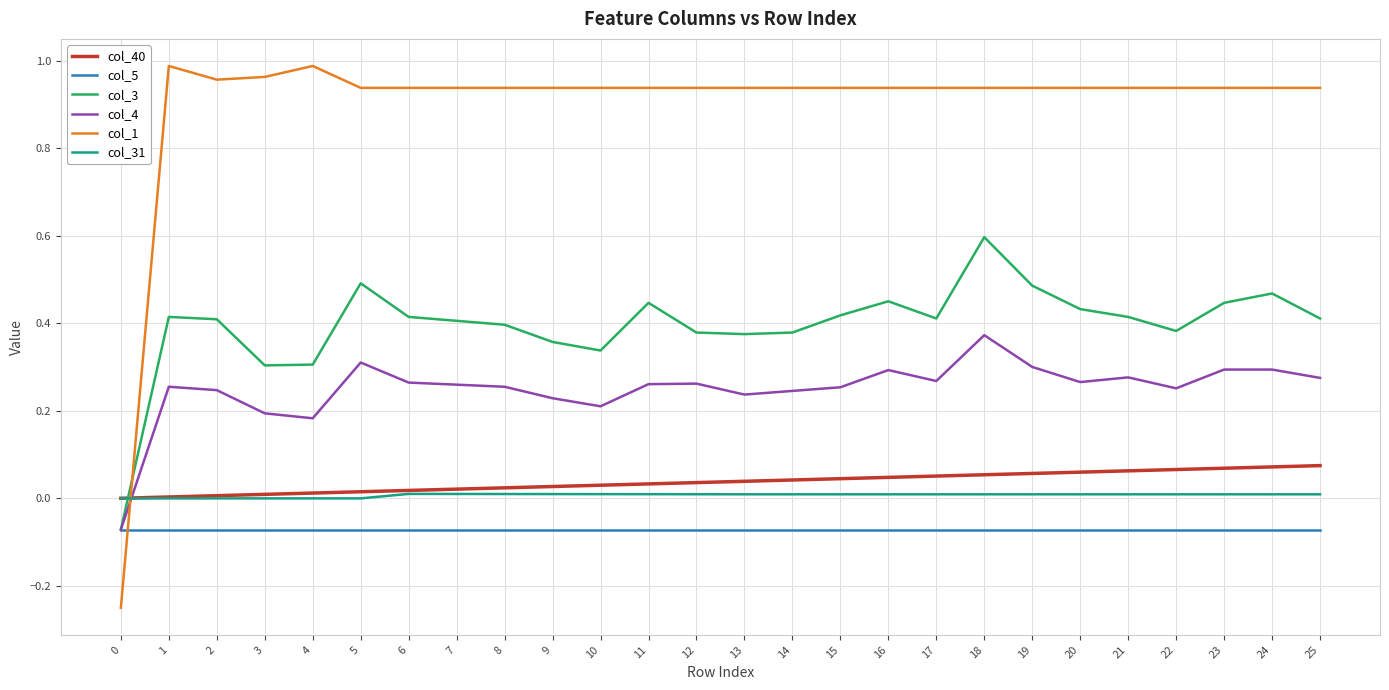

True or false: col_5 and col_40 cross at least once.

False